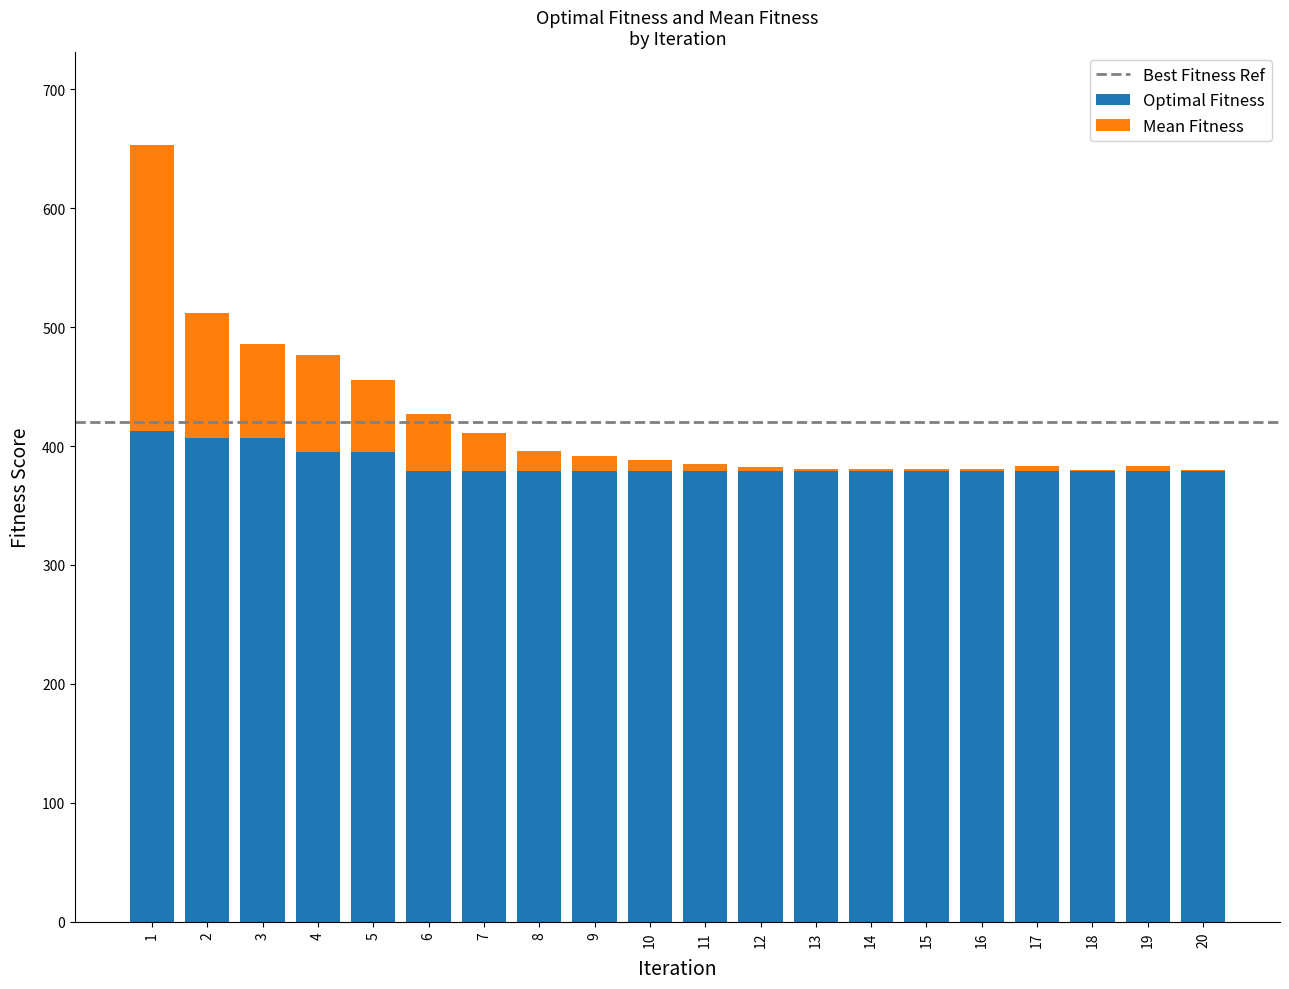

Are the bars horizontal?

No